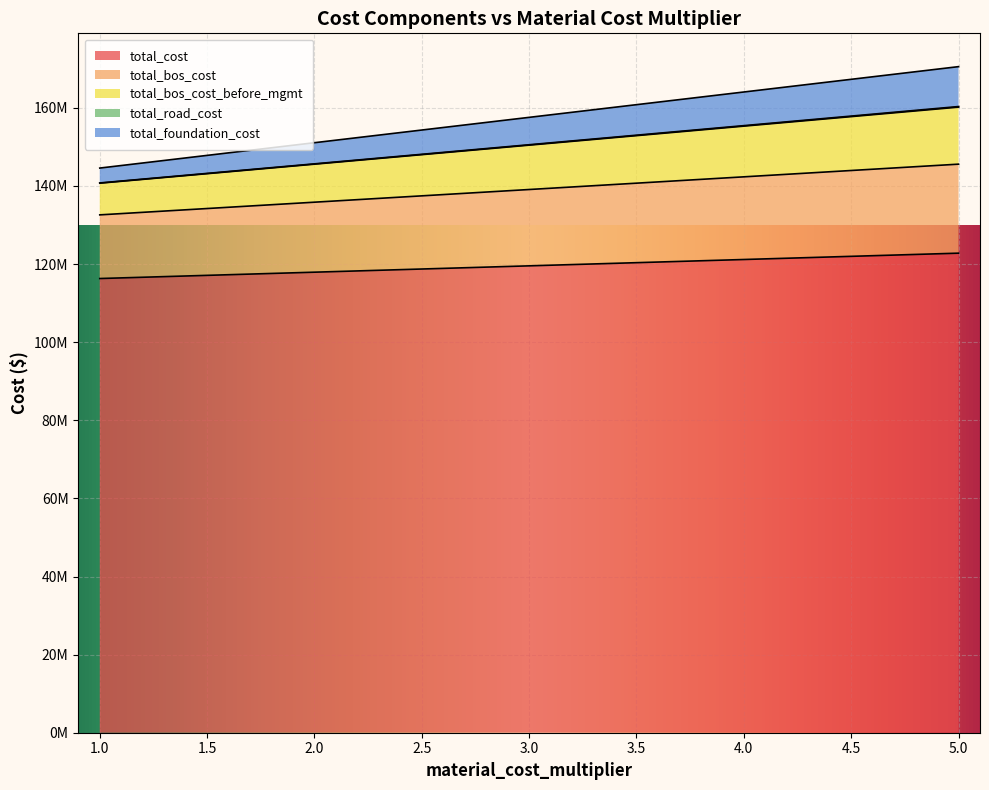

Does the chart display data point markers on the line(s)?

No